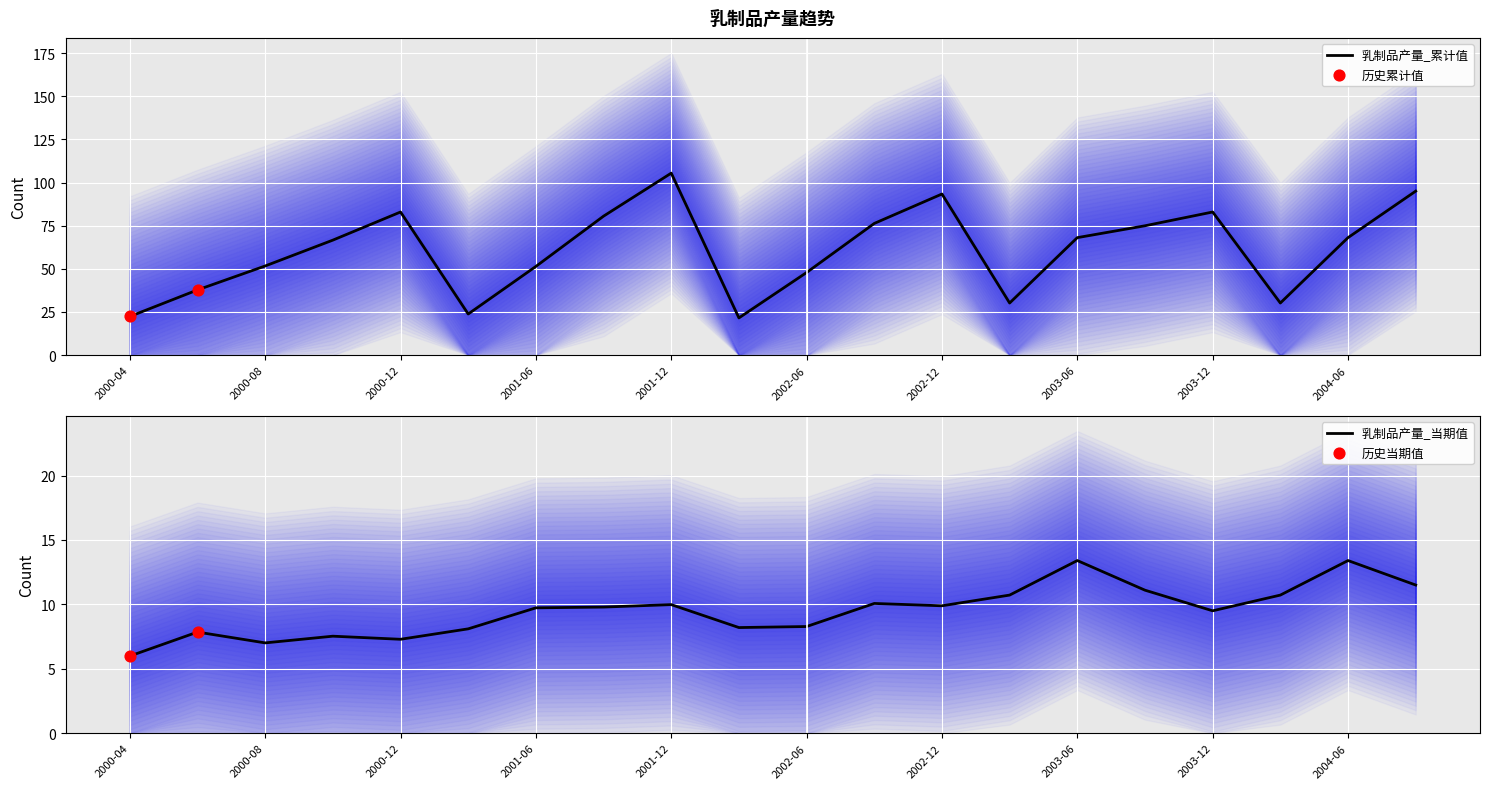

At how many categories does at least one series exceed 74?

8